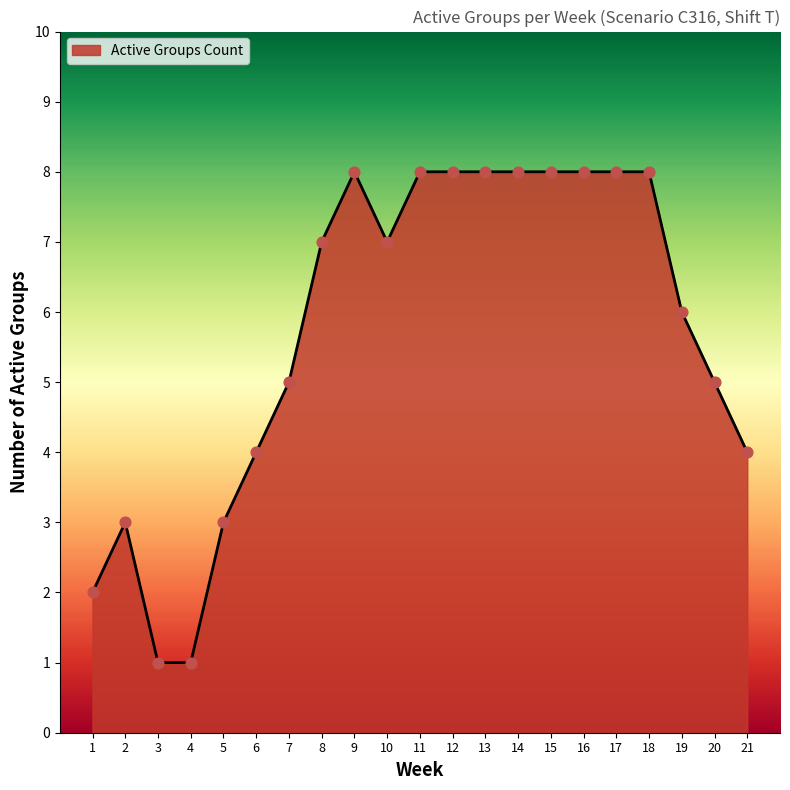

What is the ratio of the value at 15 to the value at 9?

1.0